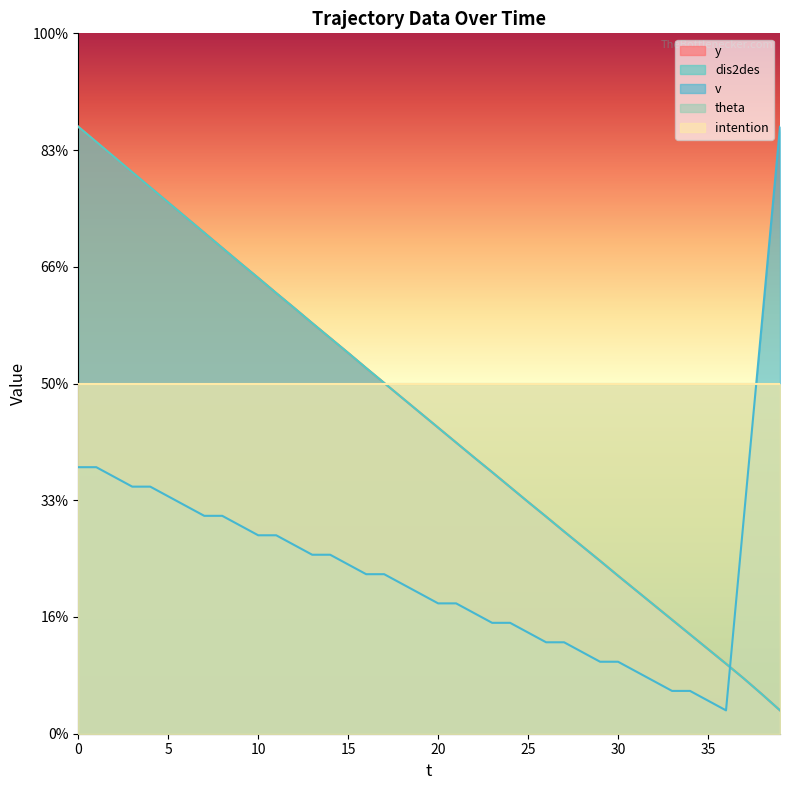

How many categories are shown in the chart?

40